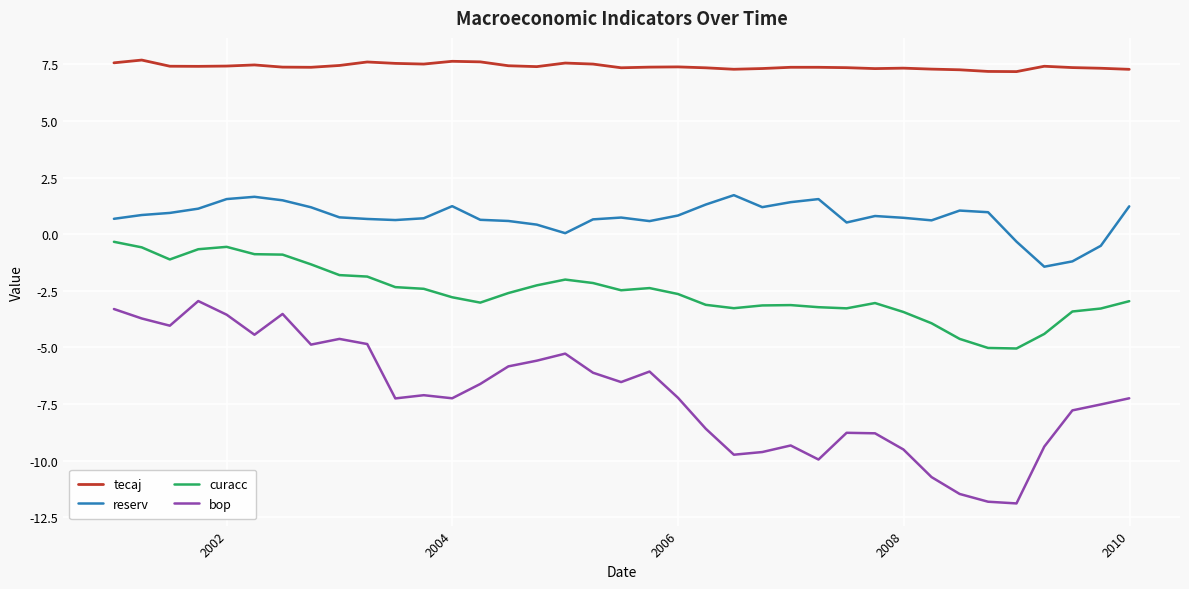

List the series in order of their overall mean, lowest first.

bop, curacc, reserv, tecaj